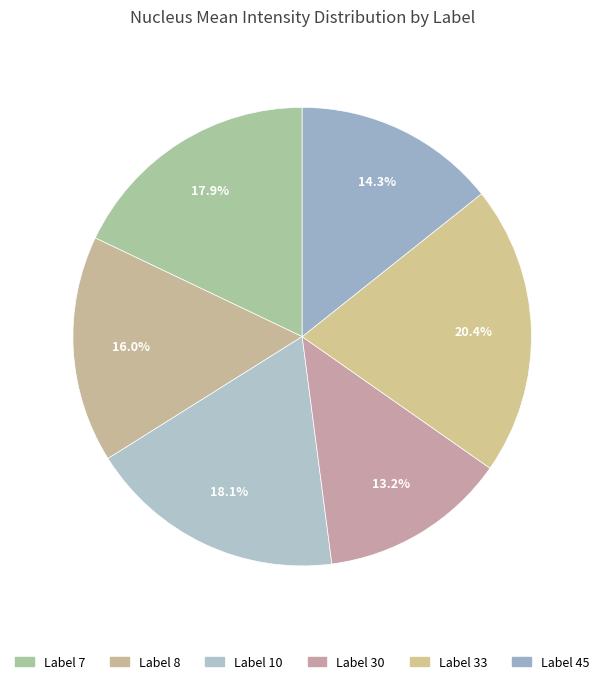

How many segments does this pie chart have?

6